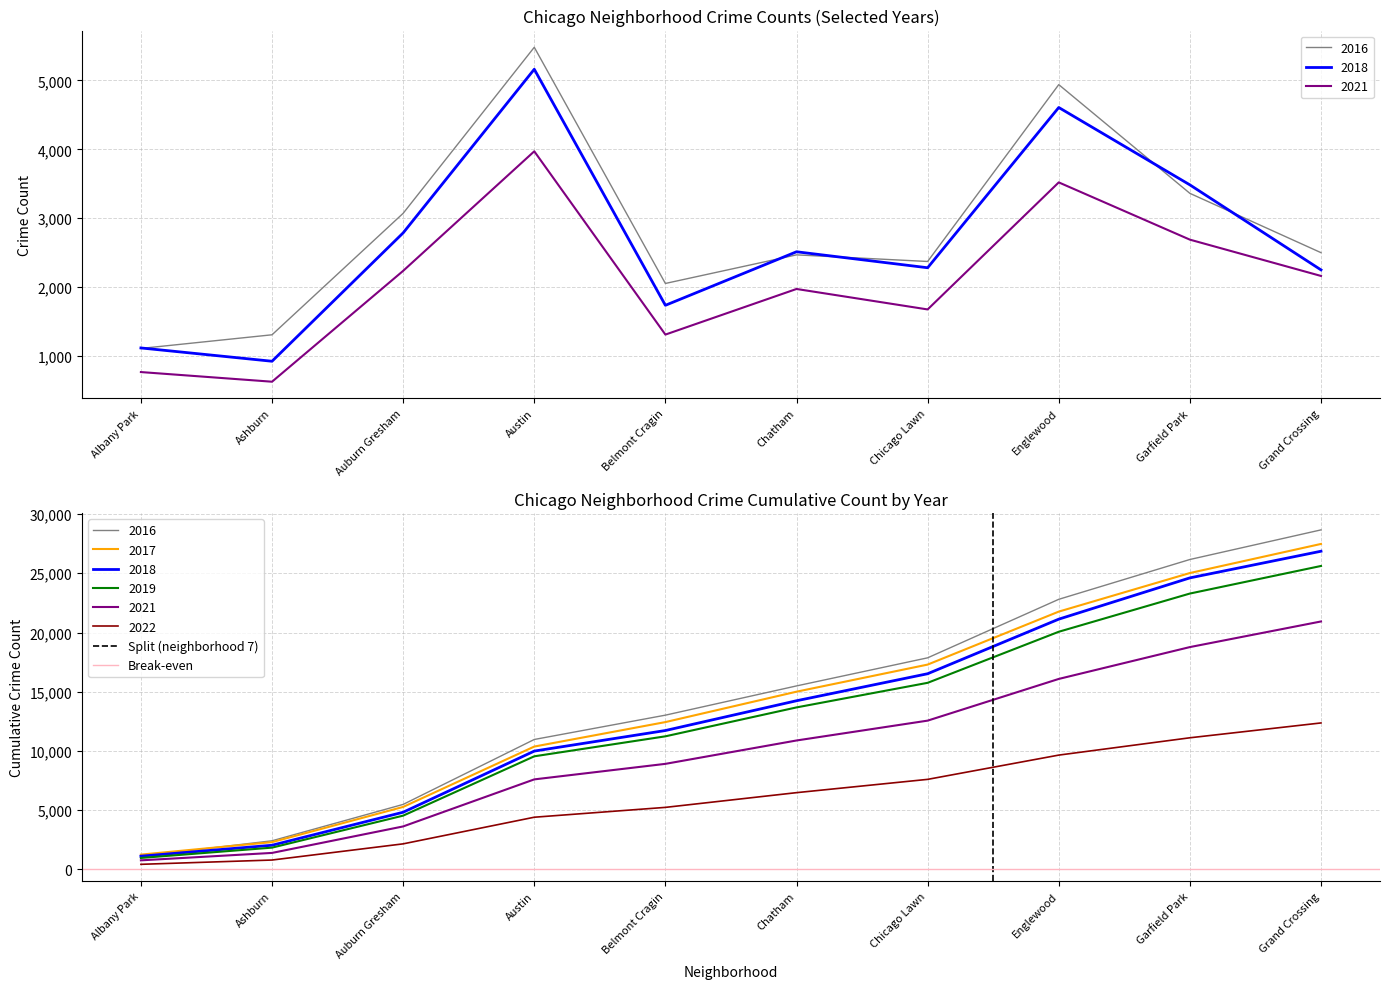

What is the label of the 1st point from the left?

Albany Park